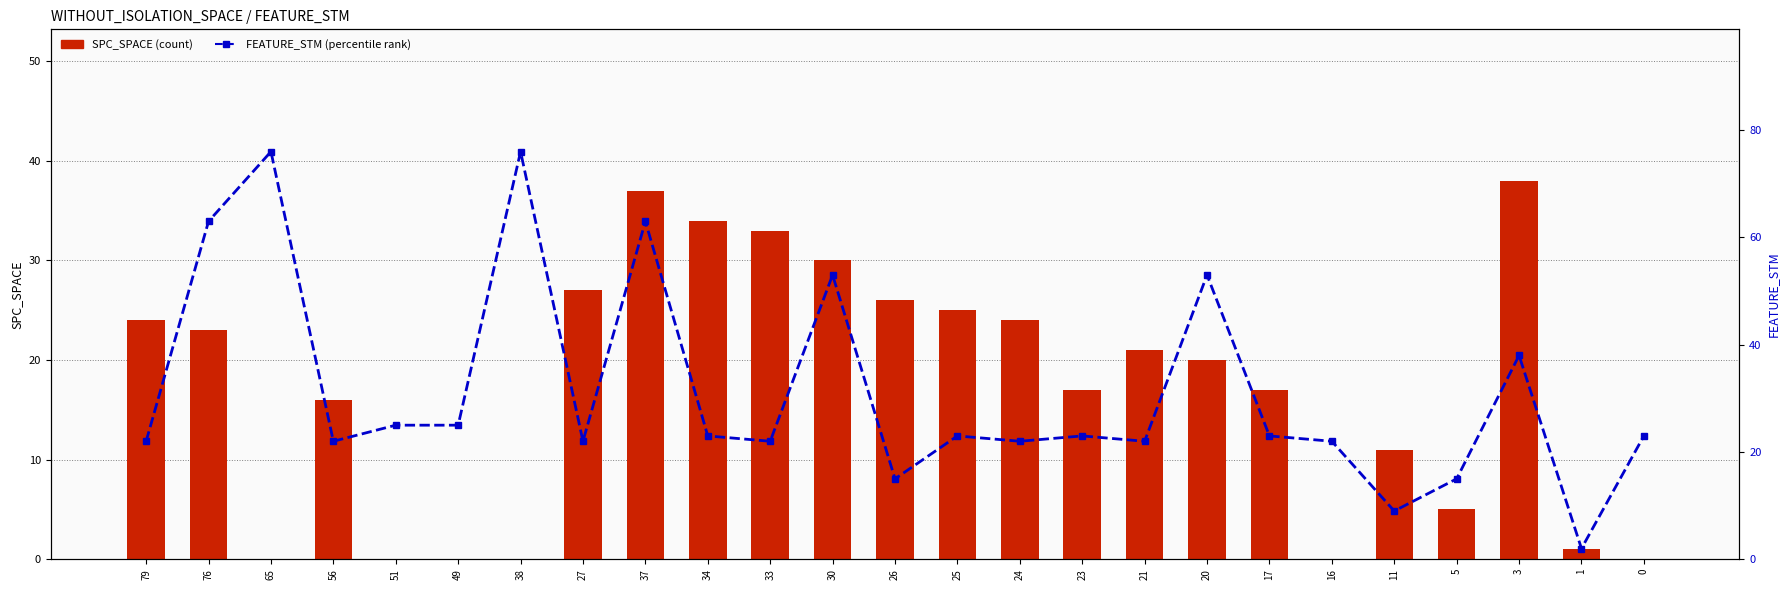

What is the value of the SPC_SPACE bar at the 22nd from the left?

5